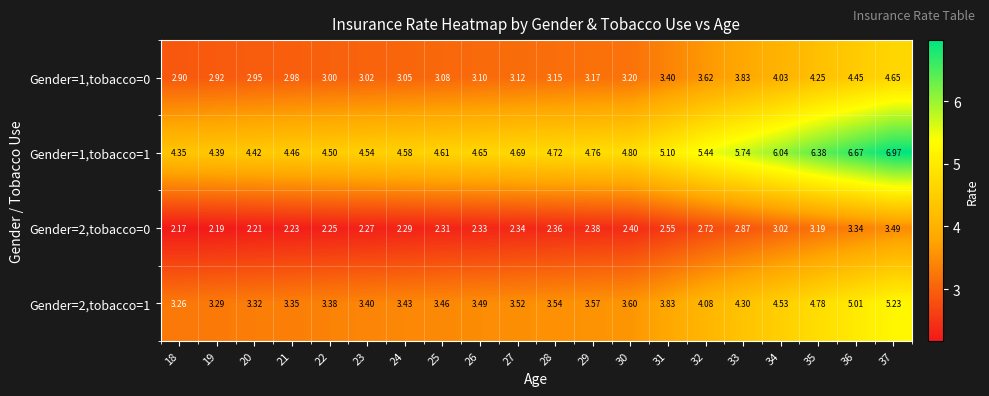

Is the value of Gender=1,tobacco=1 at 30 greater than the value of Gender=2,tobacco=0 at 33?

Yes